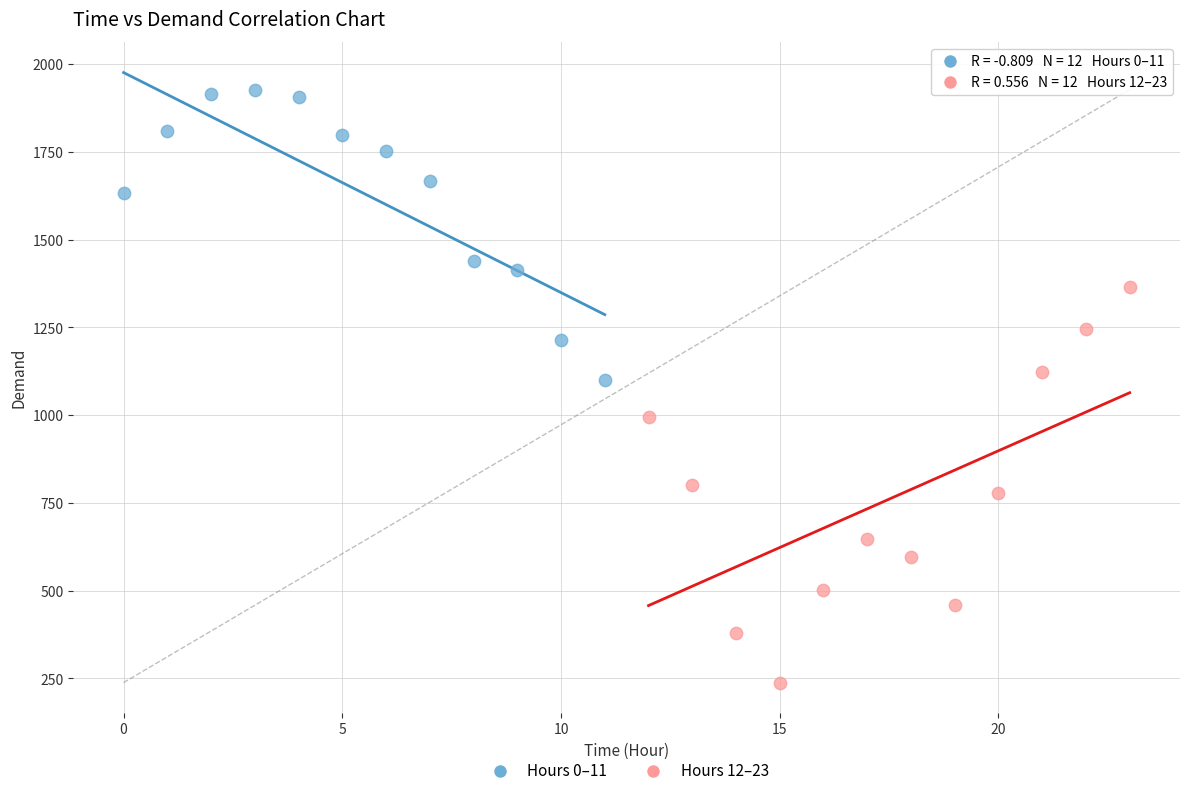

Which series reaches the maximum Y coordinate?

Hours 0–11